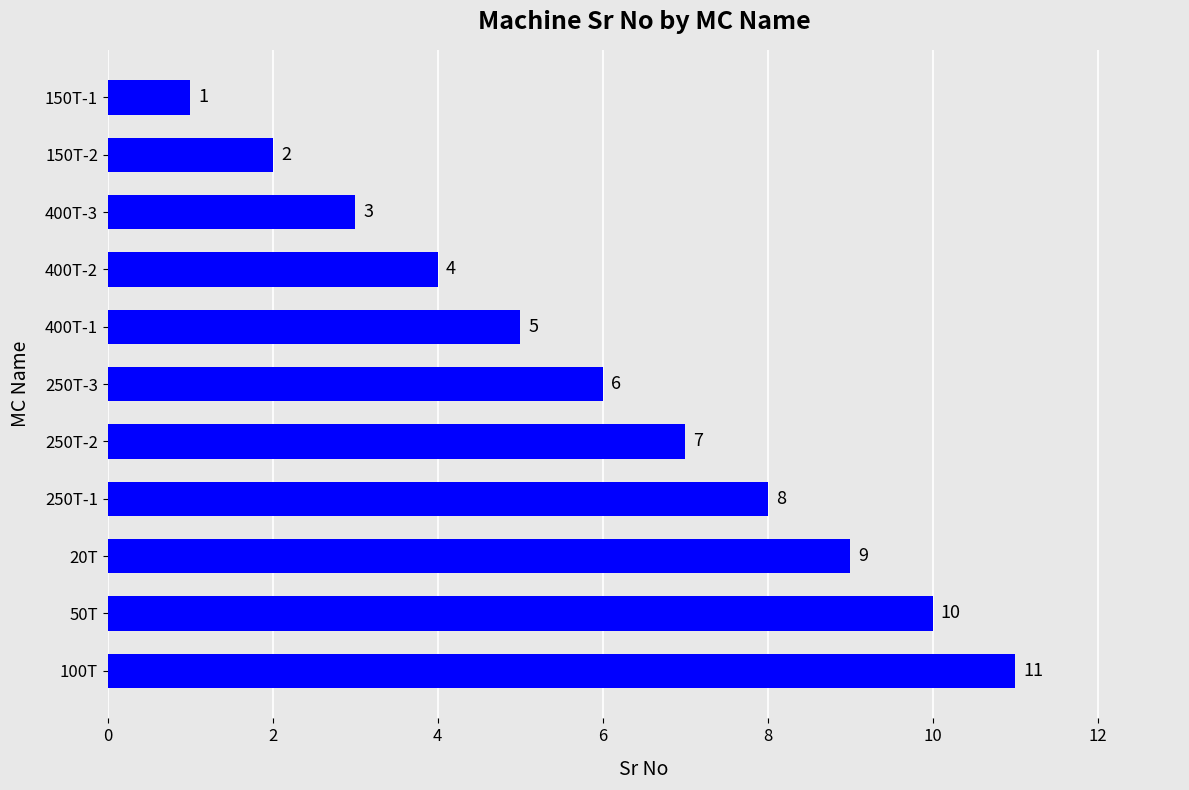

What is the label of the 6th bar from the bottom?

250T-3